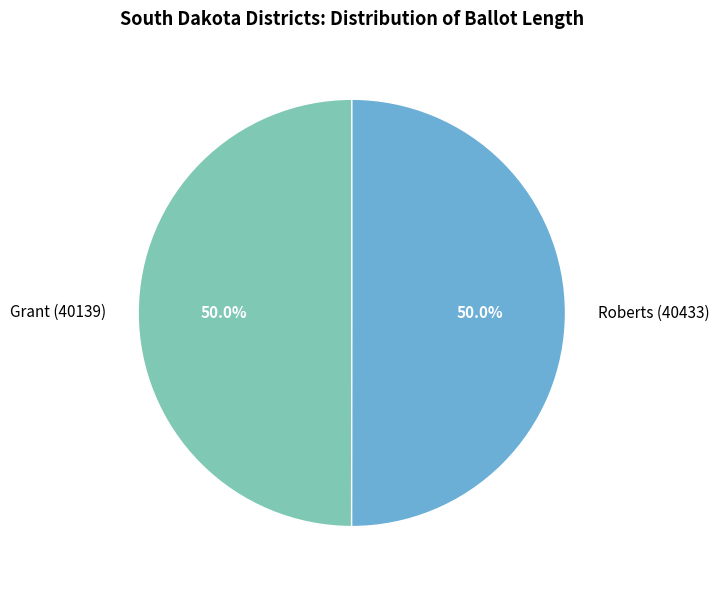

Approximately how many times larger is the value at Roberts (40433) compared to Grant (40139)?

1.0